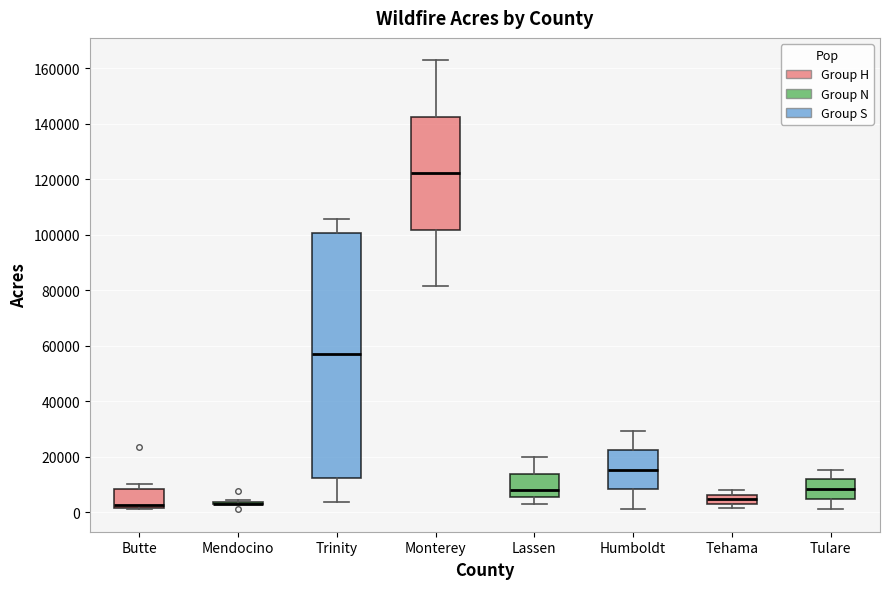

Reading left to right, read every box against the y-axis: the position of its median line, the range the box covers, and the ends of its whiskers. The values are not printed on the chart, so give them approximately, as read against the axis.

Butte: median 2000 (just above the box's lower edge), box 2000 to 8000, whiskers 2000 to 10000
Mendocino: box collapsed to a line at 4000, whiskers 4000 to 4000
Trinity: median 56000, box 12000 to 100000, whiskers 4000 to 106000
Monterey: median 122000, box 102000 to 142000, whiskers 82000 to 162000
Lassen: median 8000, box 6000 to 14000, whiskers 4000 to 20000
Humboldt: median 16000, box 8000 to 22000, whiskers 2000 to 30000
Tehama: median 4000, box 2000 to 6000, whiskers 2000 (just below the box's lower edge) to 8000
Tulare: median 8000, box 4000 to 12000, whiskers 2000 to 16000